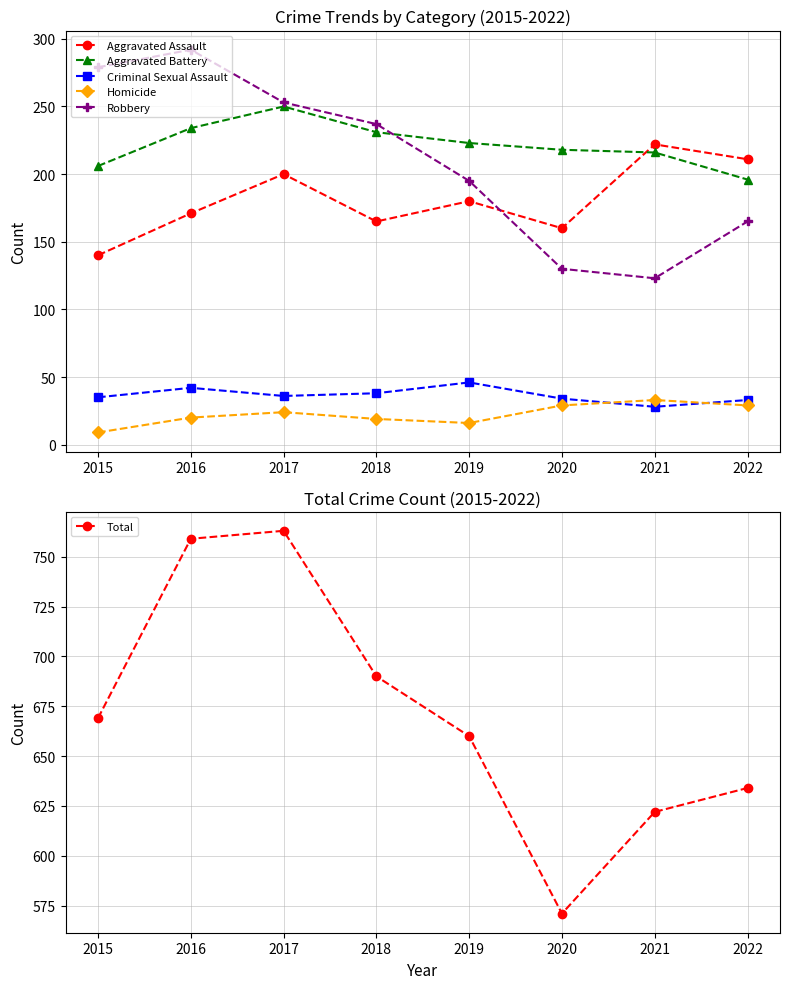

At which label does Homicide first exceed 24?

2020